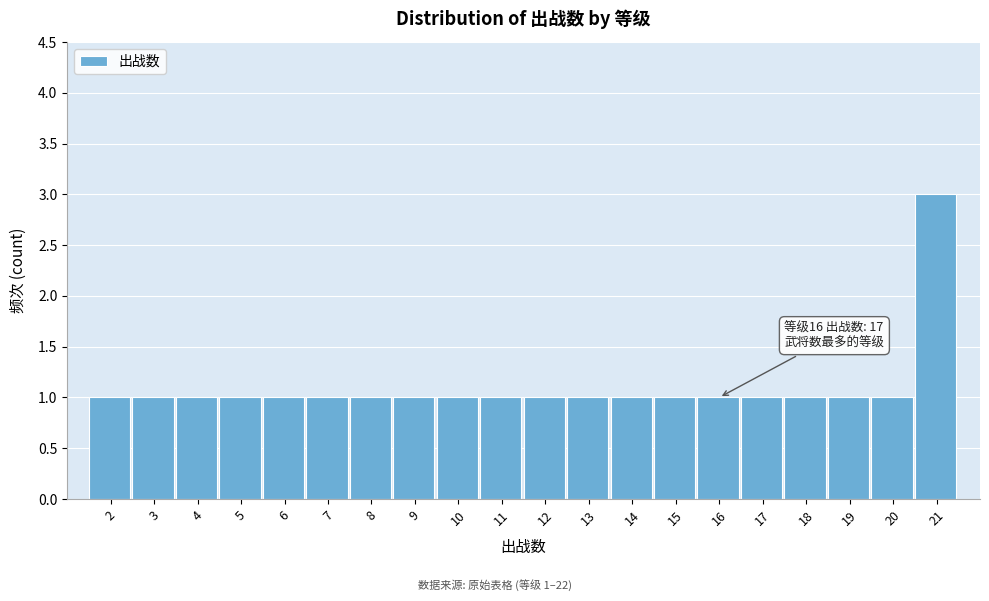

Reading left to right, what are all the values shown in this chart?

2=1	3=1	4=1	5=1	6=1	7=1	8=1	9=1	10=1	11=1	12=1	13=1	14=1	15=1	16=1	17=1	18=1	19=1	20=1	21=3